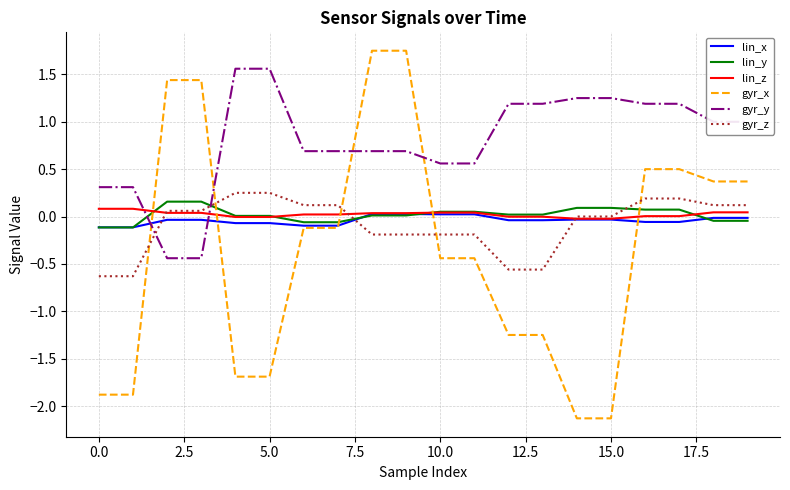

What is the difference between the maximum and second lowest values in the gyr_y series?

2.0